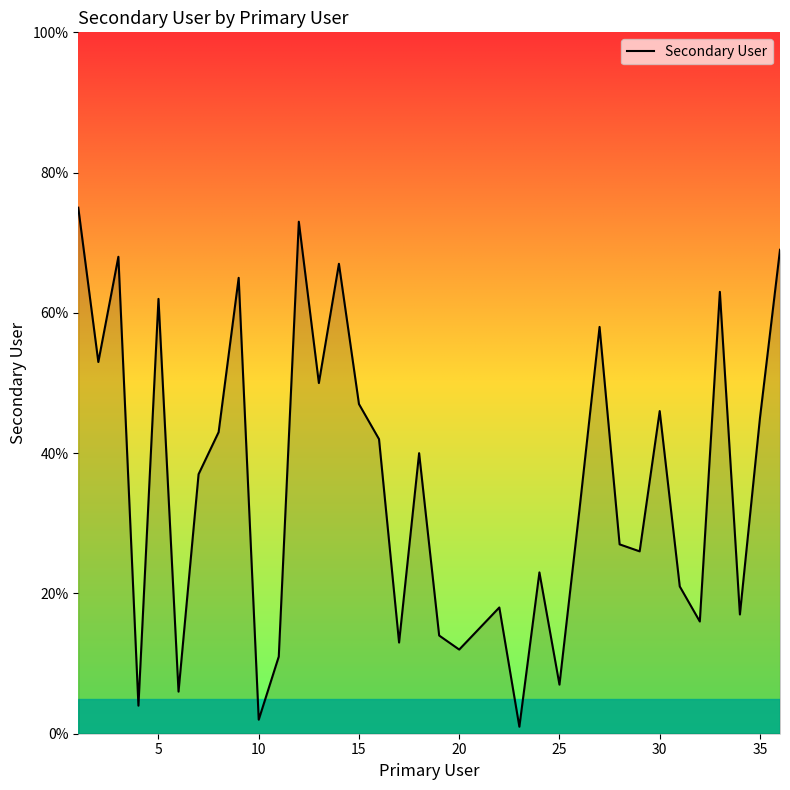

What is the difference between the maximum and minimum values?

74